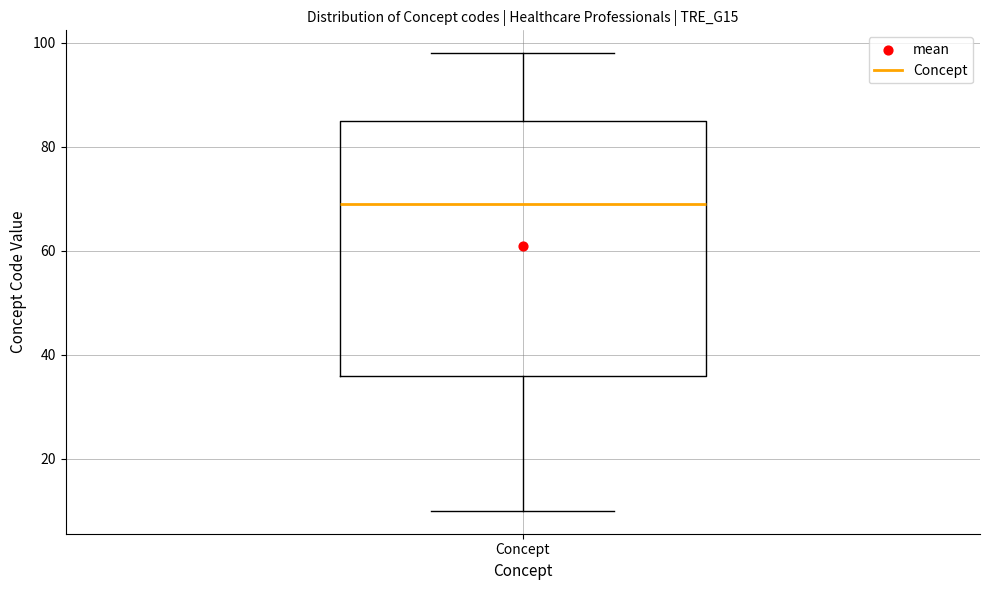

Transcribe this box plot: give where the median line is, the range the box spans, and where the two whiskers end, as read against the y-axis. The values are not printed on the chart, so give them approximately, as read against the axis.

median 70, box 36 to 86, whiskers 10 to 98